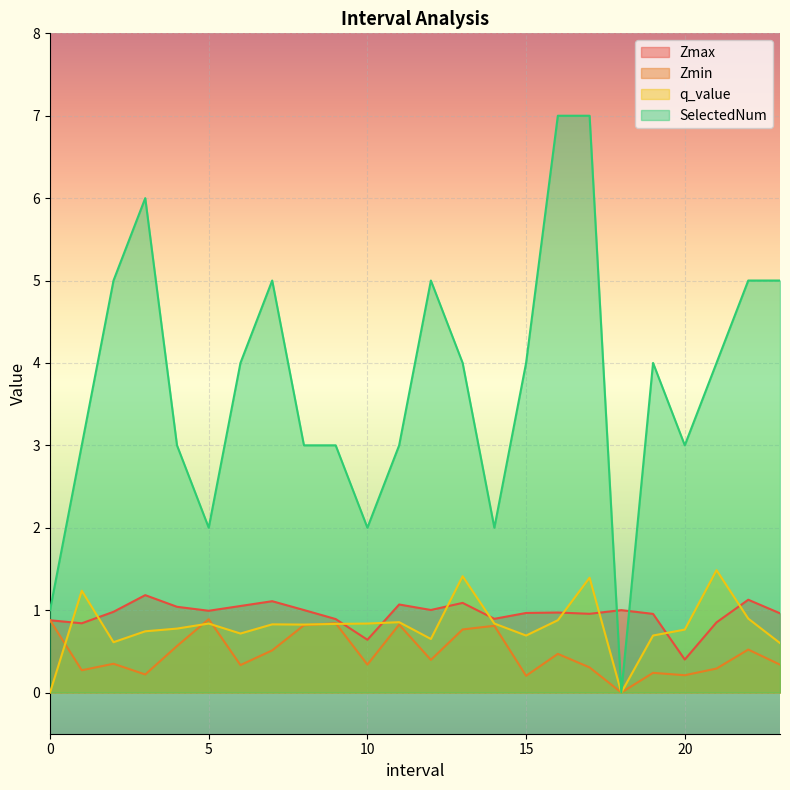

What is the minimum value for Zmax?

0.4